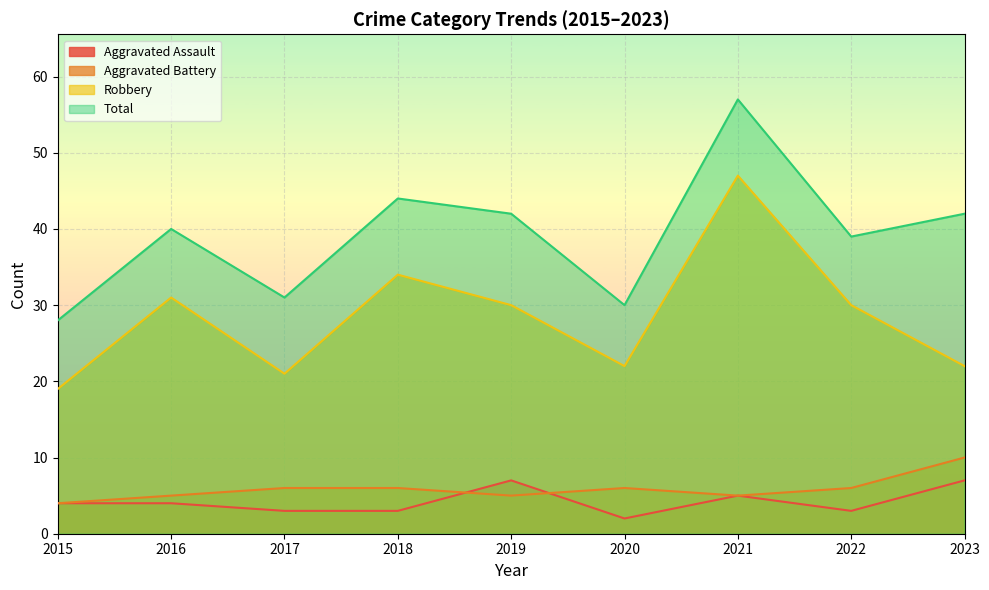

Where is the first local maximum for Aggravated Assault?

2019